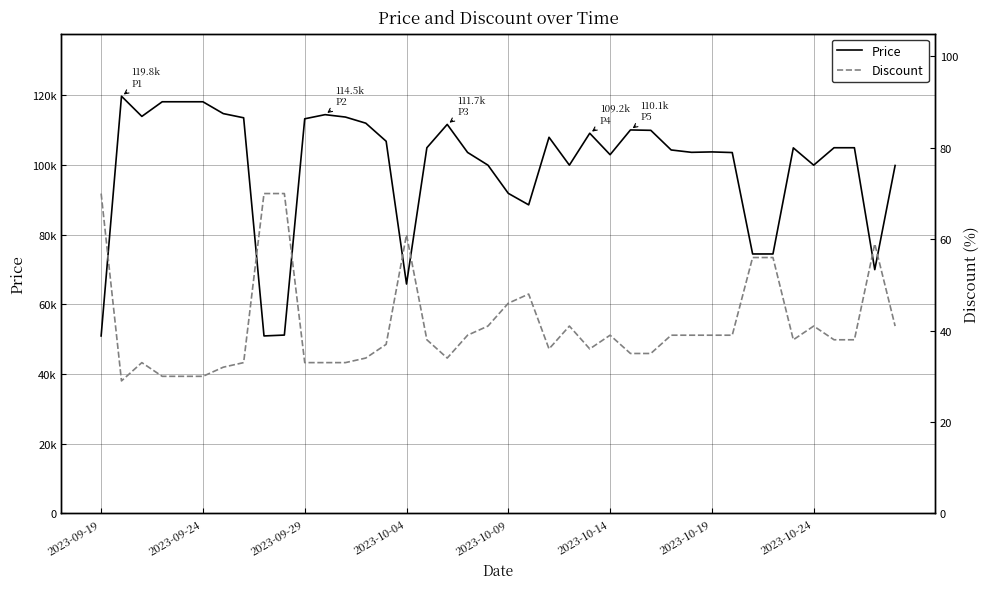

How many lines are shown in the chart?

2